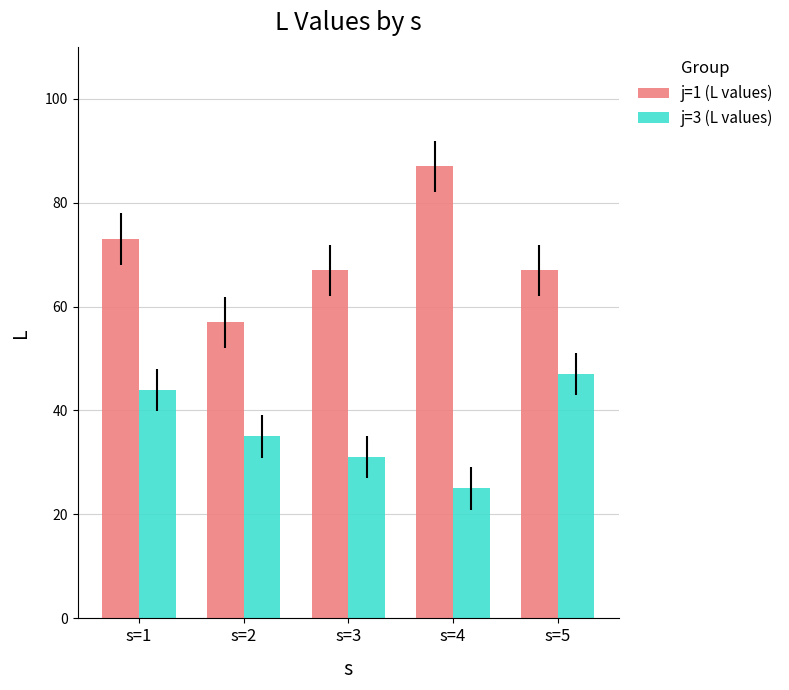

How many distinct data groups are displayed?

2